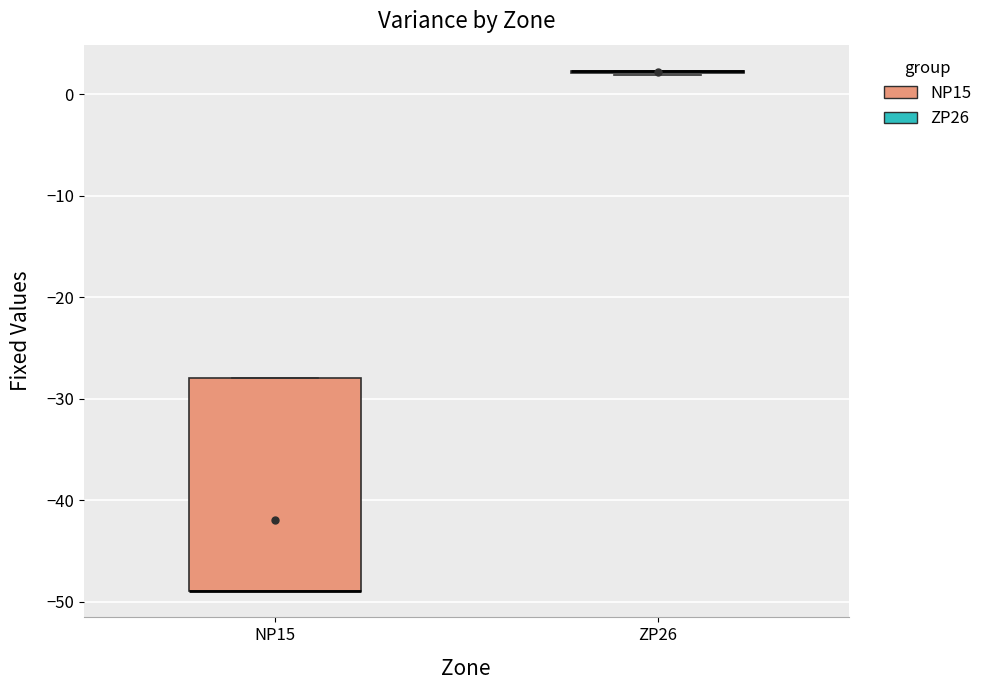

Comparing the boxes themselves (not the whiskers), which one is the tallest?

NP15